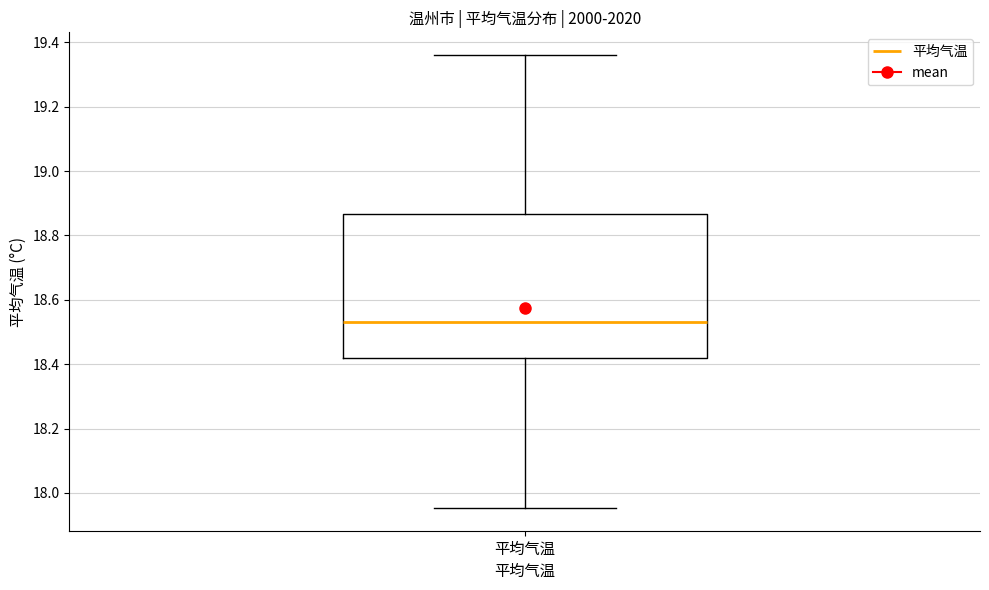

Where is the upper edge of the box for 平均气温 on the y-axis? The values are not printed on the chart, so give them approximately, as read against the axis.

18.86